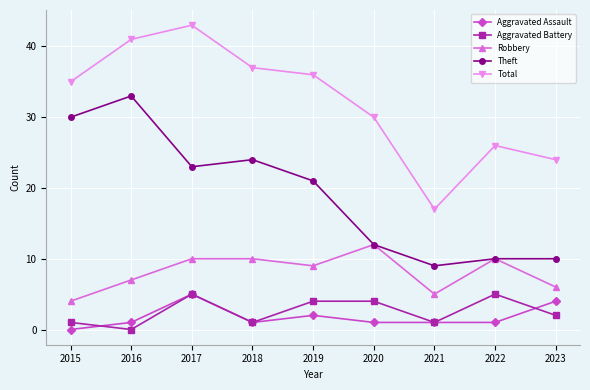

At which label does Robbery reach its minimum?

2015